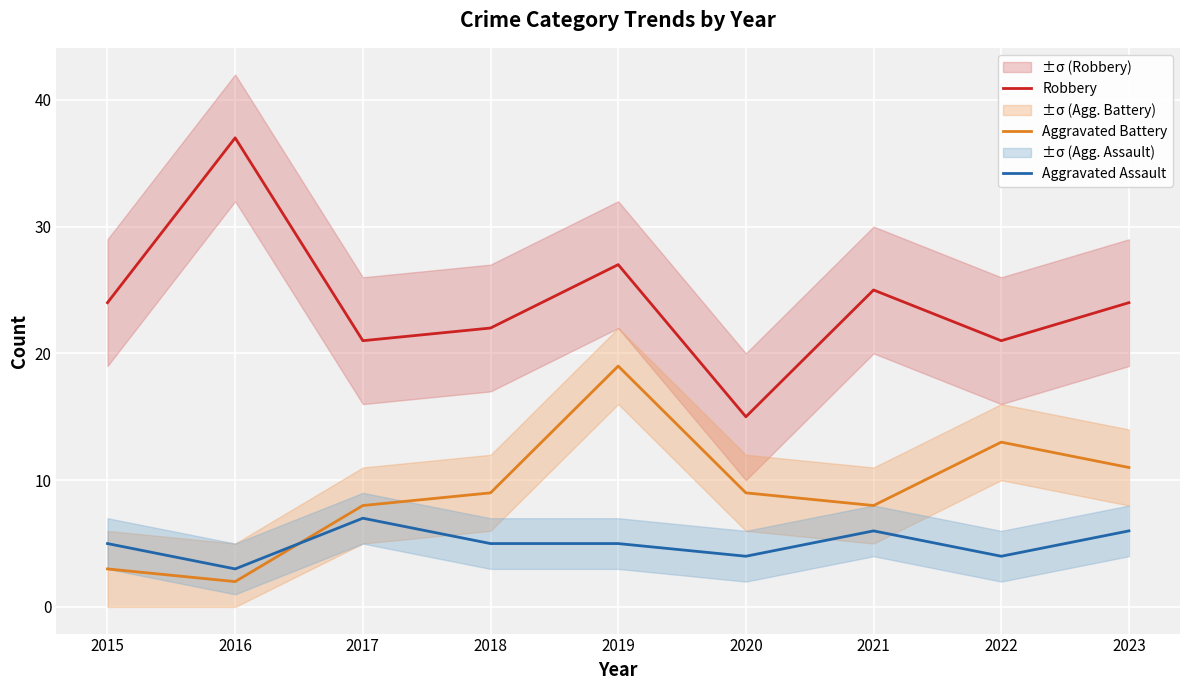

How many interior local peaks does the Aggravated Battery series have?

2